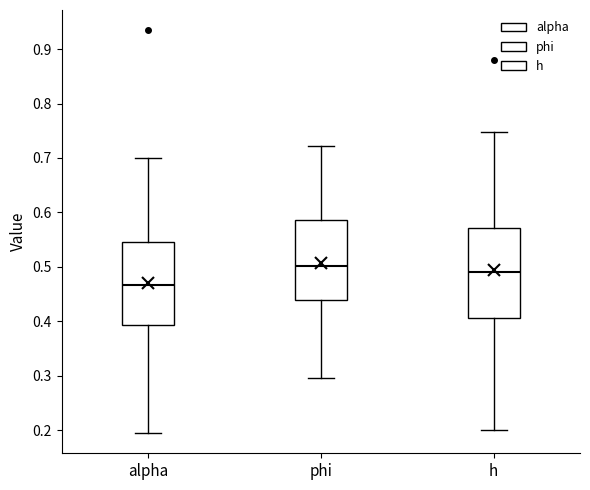

Reading left to right, transcribe this box plot: for each box, give where its median line is, the range the box spans, and where its two whiskers end, as read against the y-axis. The values are not printed on the chart, so give them approximately, as read against the axis.

alpha: median 0.47, box 0.39 to 0.55, whiskers 0.19 to 0.70
phi: median 0.50, box 0.44 to 0.59, whiskers 0.29 to 0.72
h: median 0.49, box 0.41 to 0.57, whiskers 0.20 to 0.75